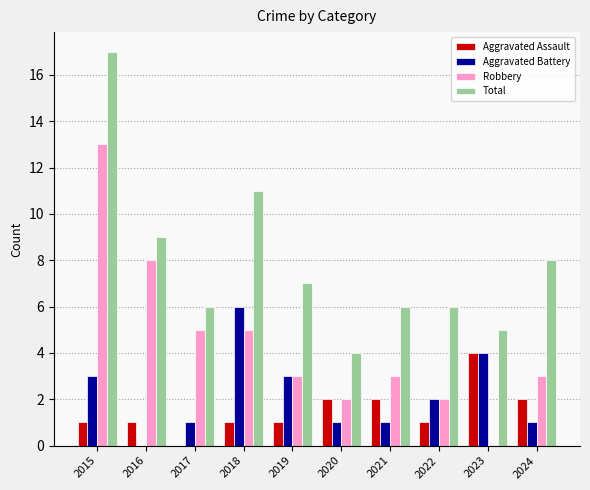

At which category does the chart reach its peak across all series?

2015